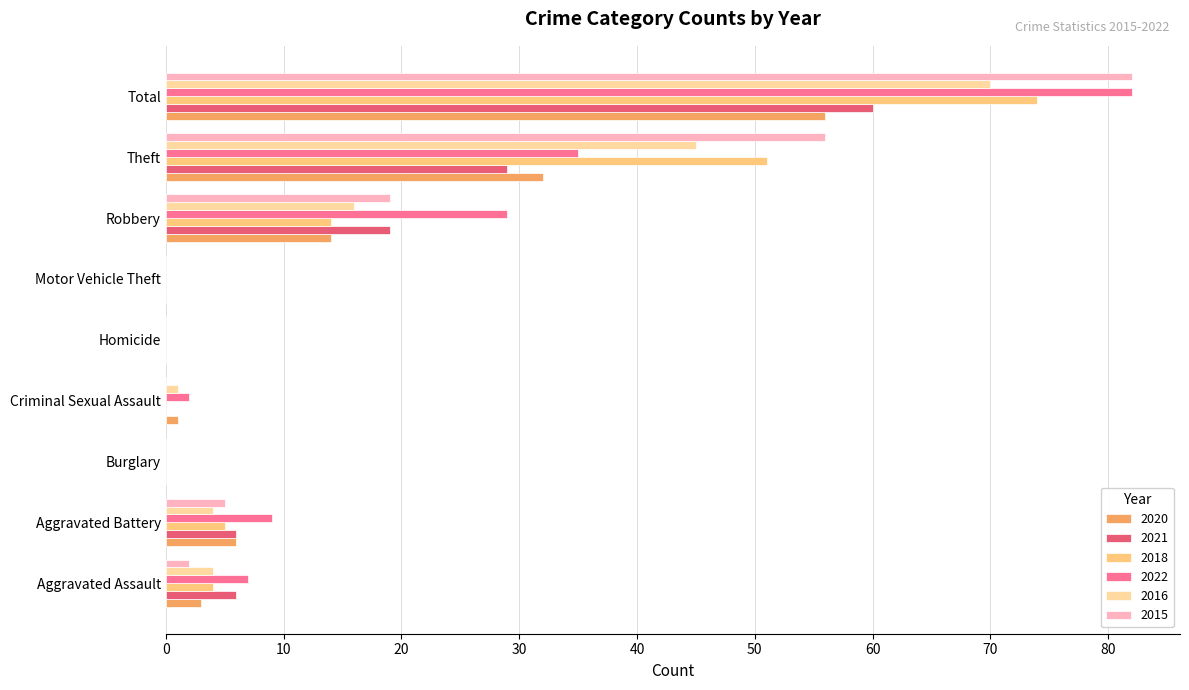

True or false: 2015 has a value of 53 at Motor Vehicle Theft.

False